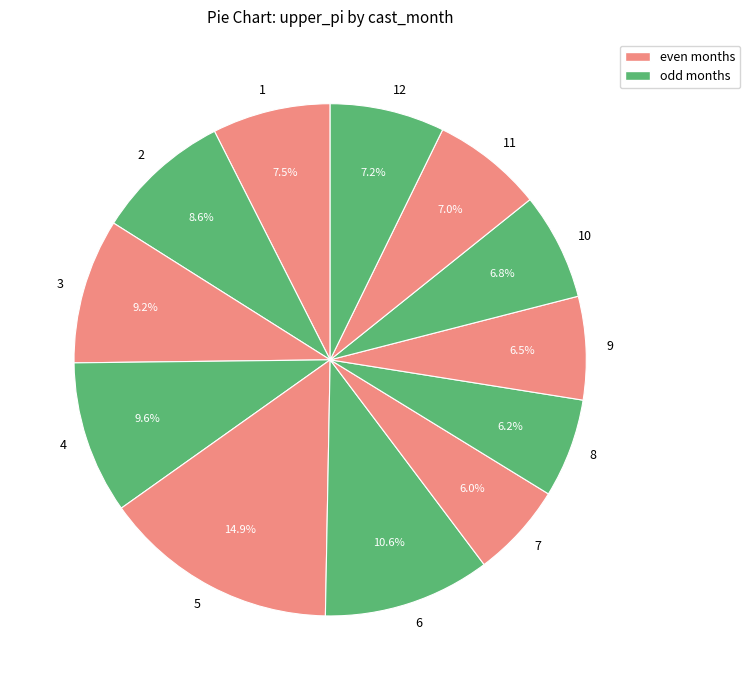

Does 12 represent more than half of the total?

No